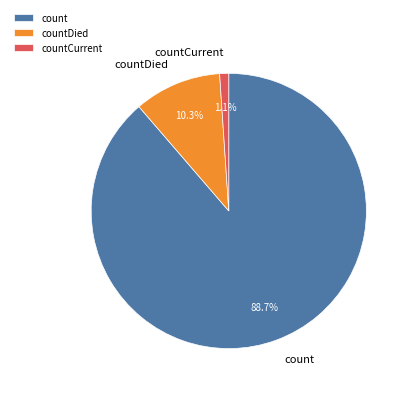

Which category has the biggest portion of the pie?

count